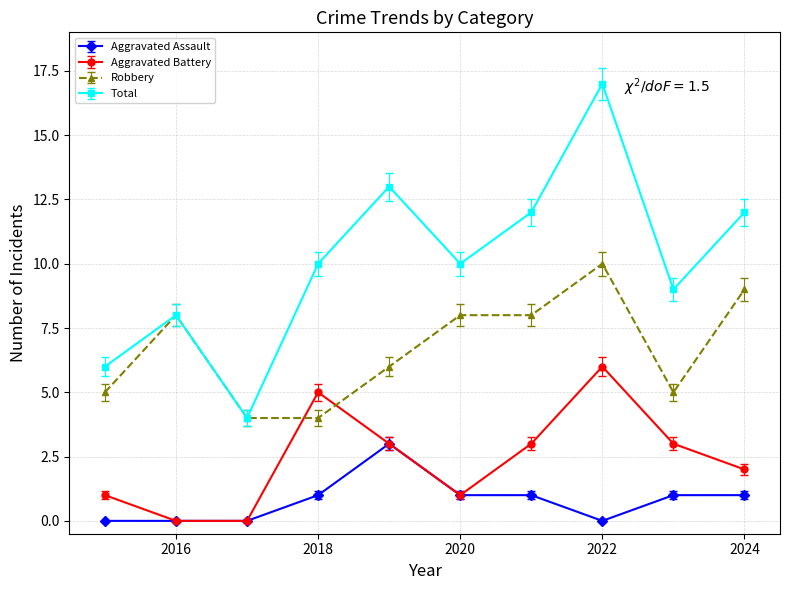

What is the greatest value displayed?

17